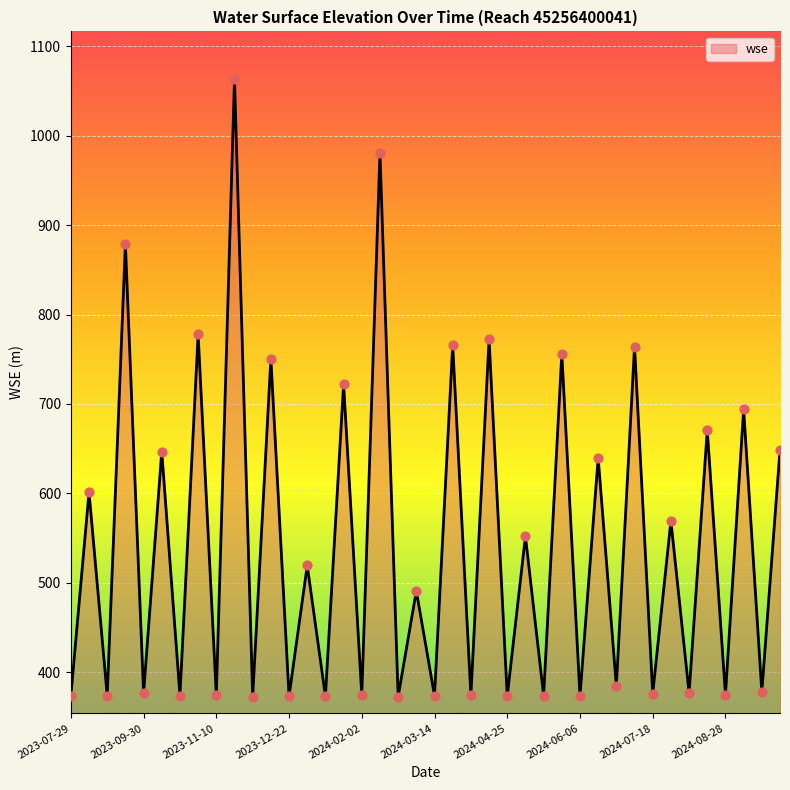

What is the greatest value displayed?

1063.5